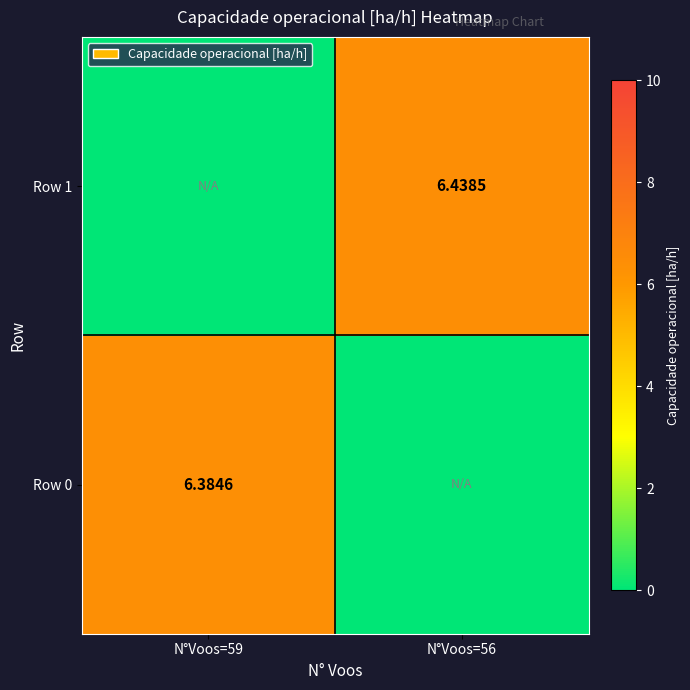

What is the spread (max minus min) of values at N°Voos=59?

6.4